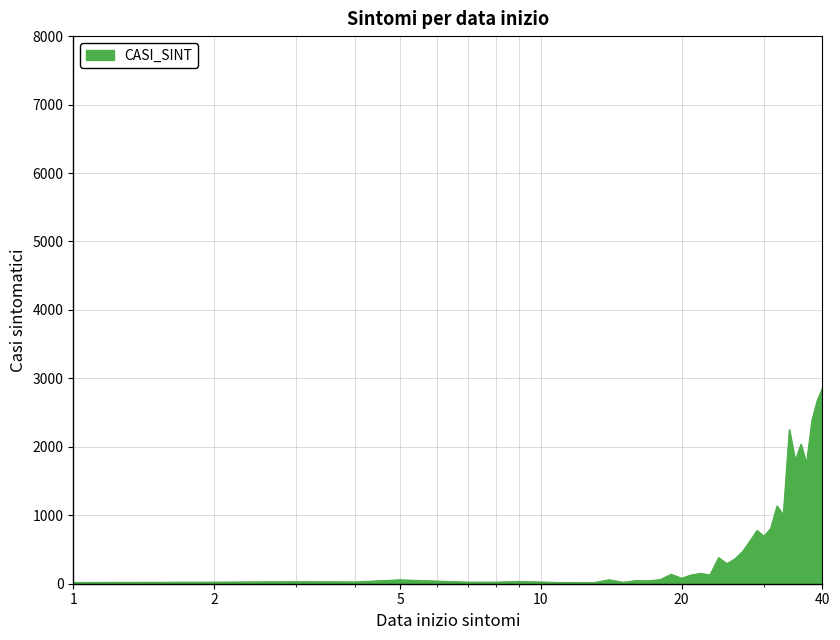

What is the greatest value displayed?

2855